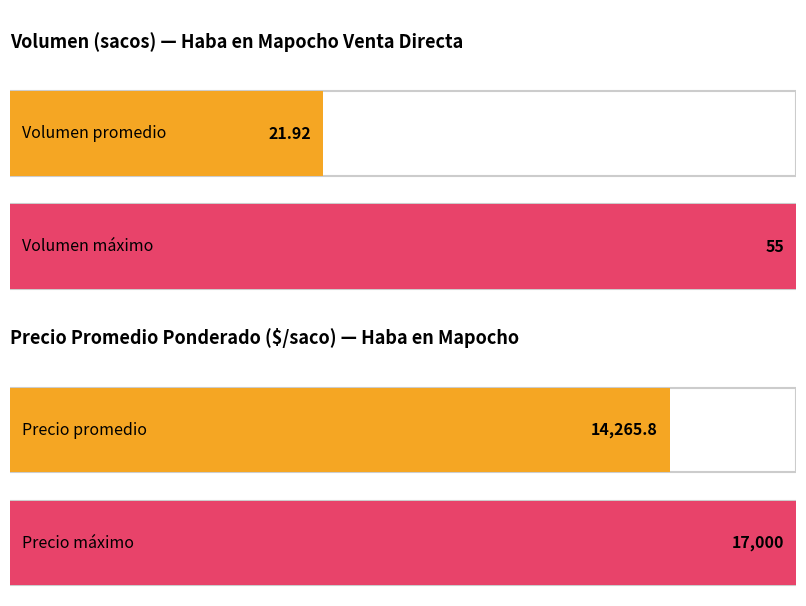

Is the value of Volumen at 12000 greater than the value of Precio promedio ponderado at 14000?

No